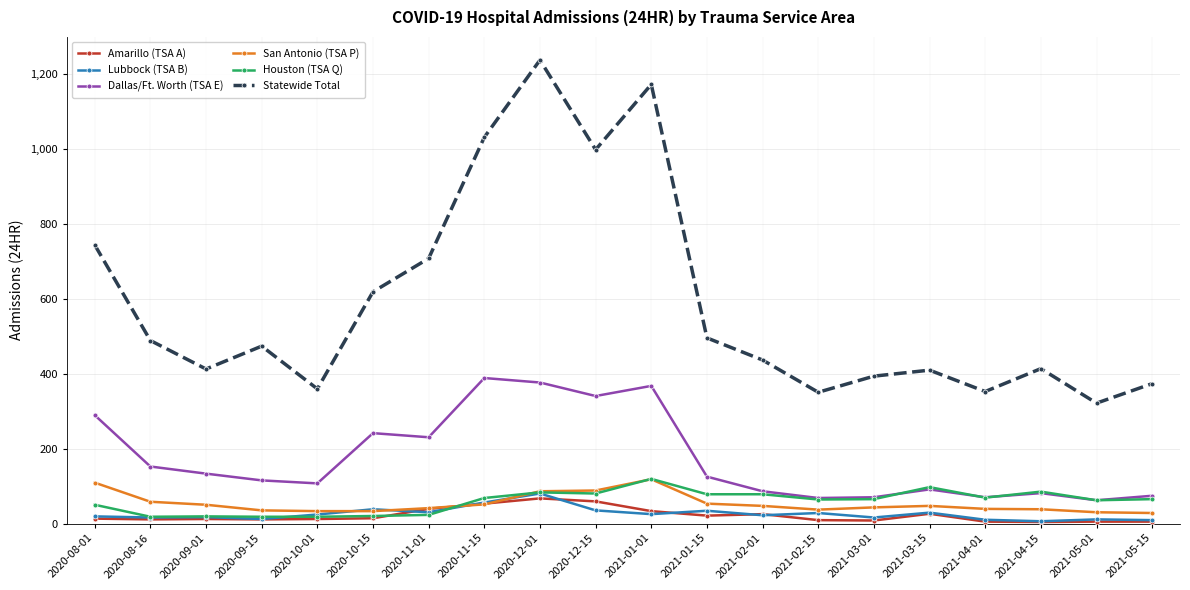

True or false: Statewide Total and San Antonio (TSA P) intersect in this chart.

False